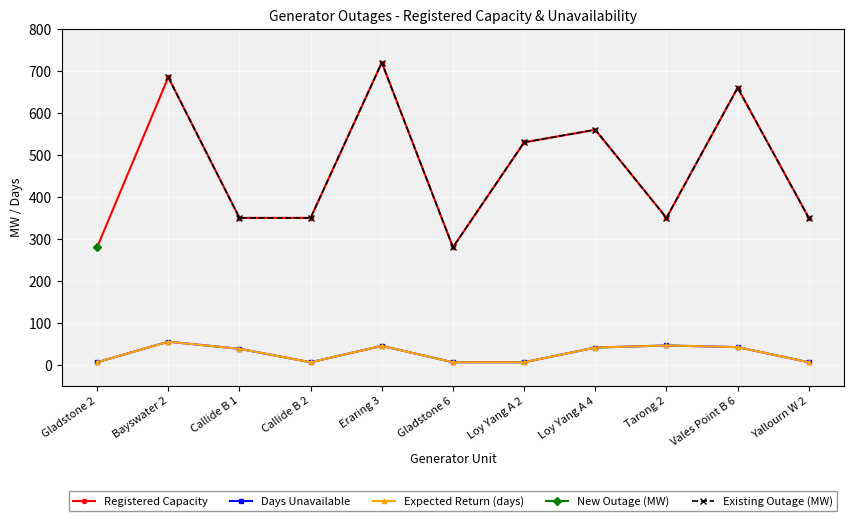

Between Callide B 1 and Gladstone 2, which is larger?

Callide B 1